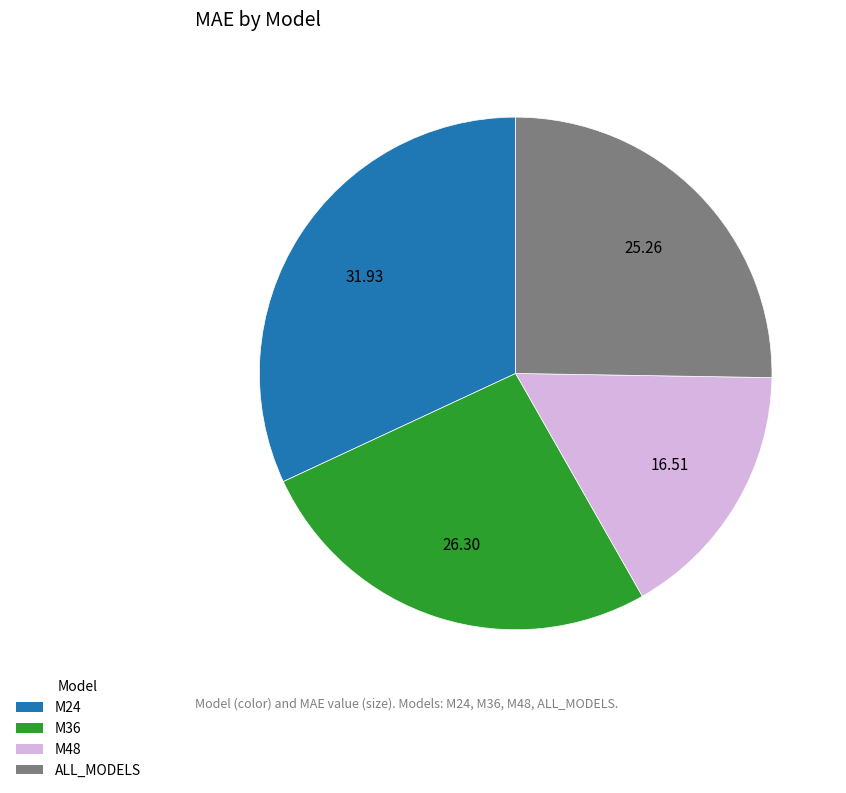

Rank the categories by value from highest to lowest.

M24, M36, ALL_MODELS, M48